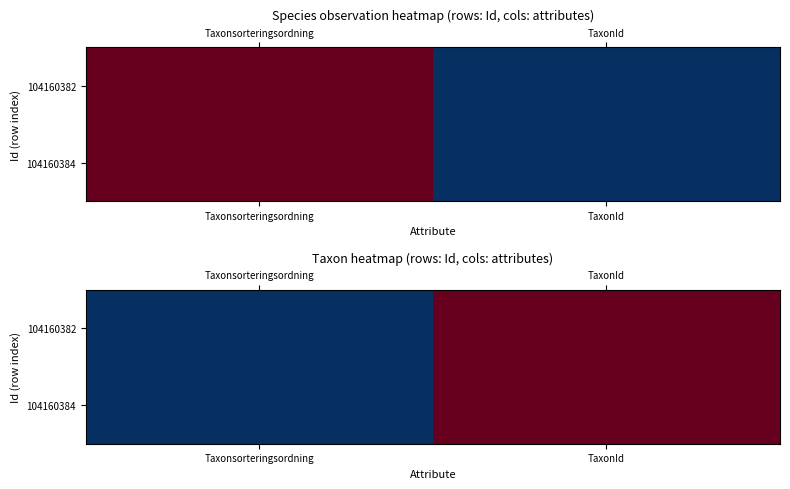

Which category has the highest value across all series?

TaxonId